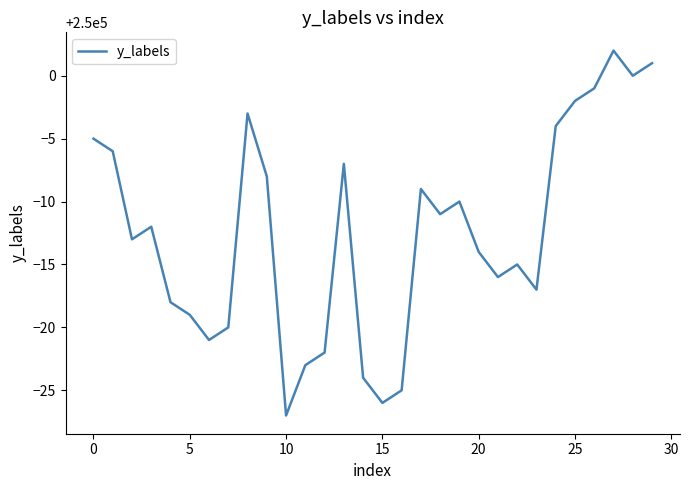

What is the greatest value displayed?

250002